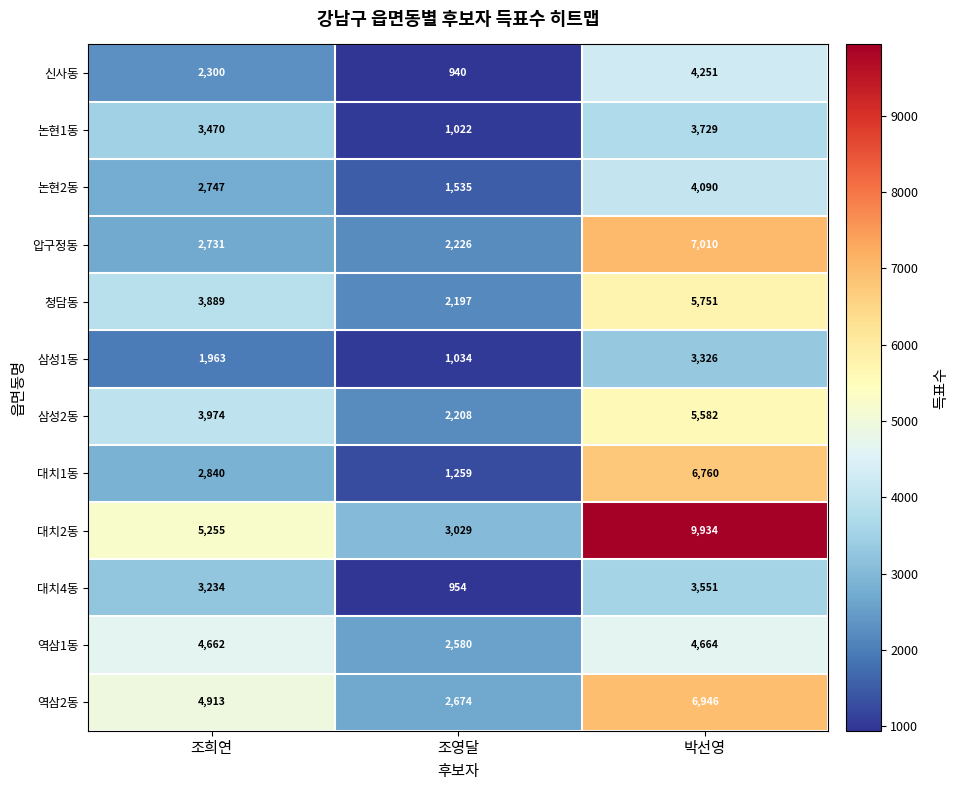

What is the sum of all 청담동 values?

11837